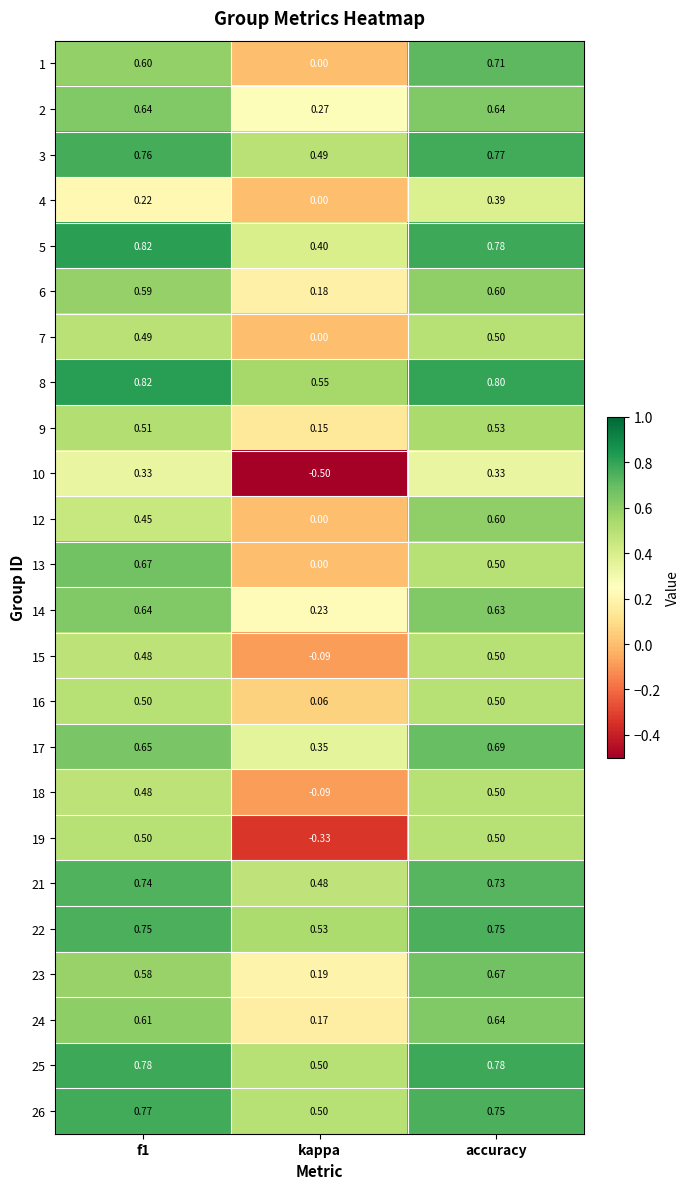

Where is 19 nearest to the value 0?

kappa